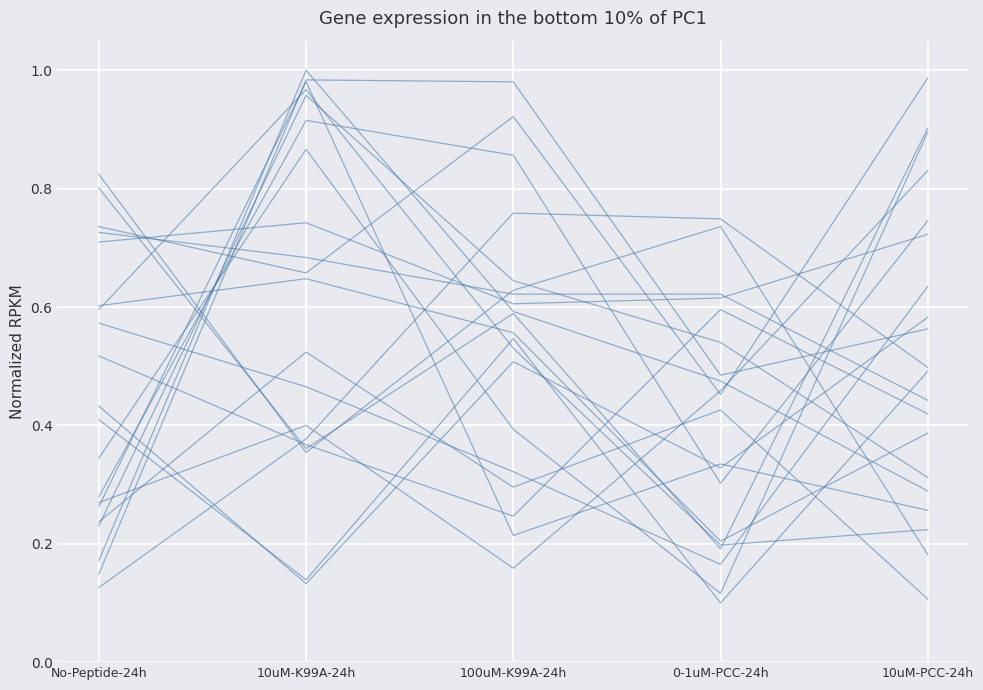

Which category has the highest value across all series?

10uM-K99A-24h